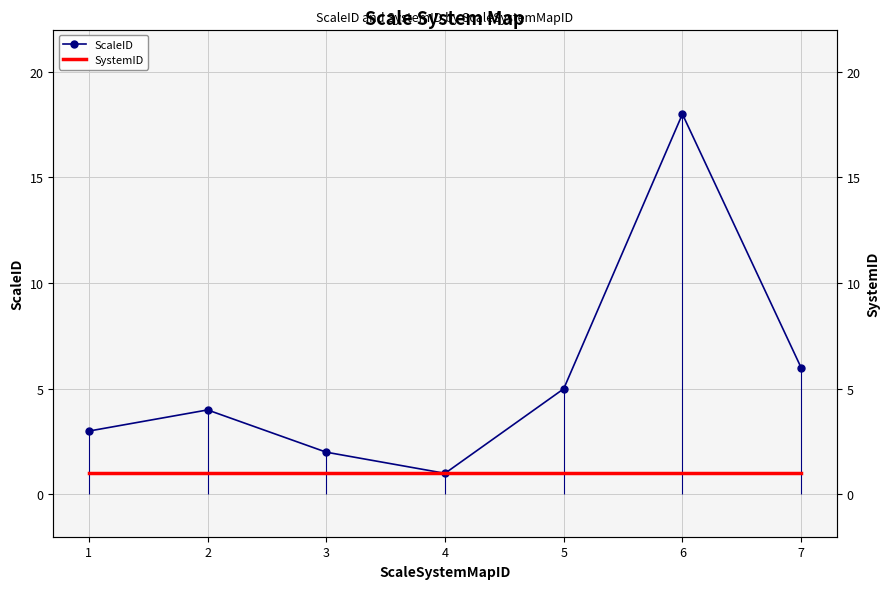

What are all the series names shown in the legend?

ScaleID, SystemID